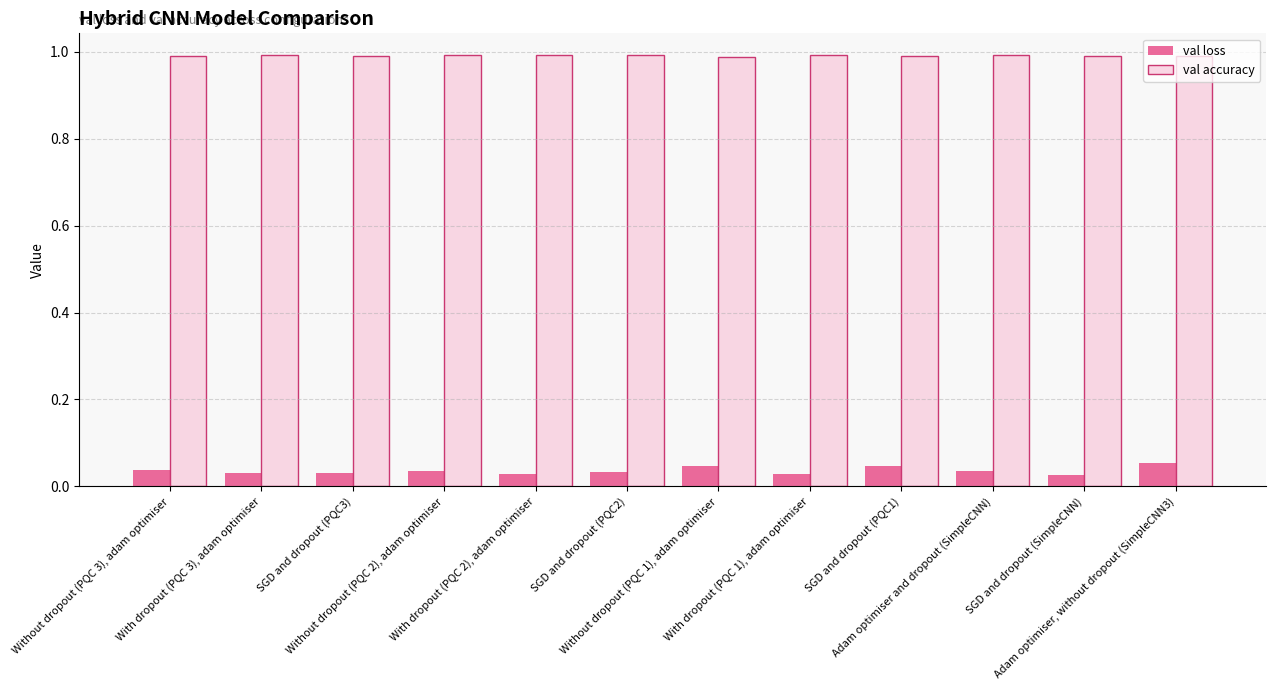

Rank the series by their maximum value, from highest to lowest.

val accuracy, val loss